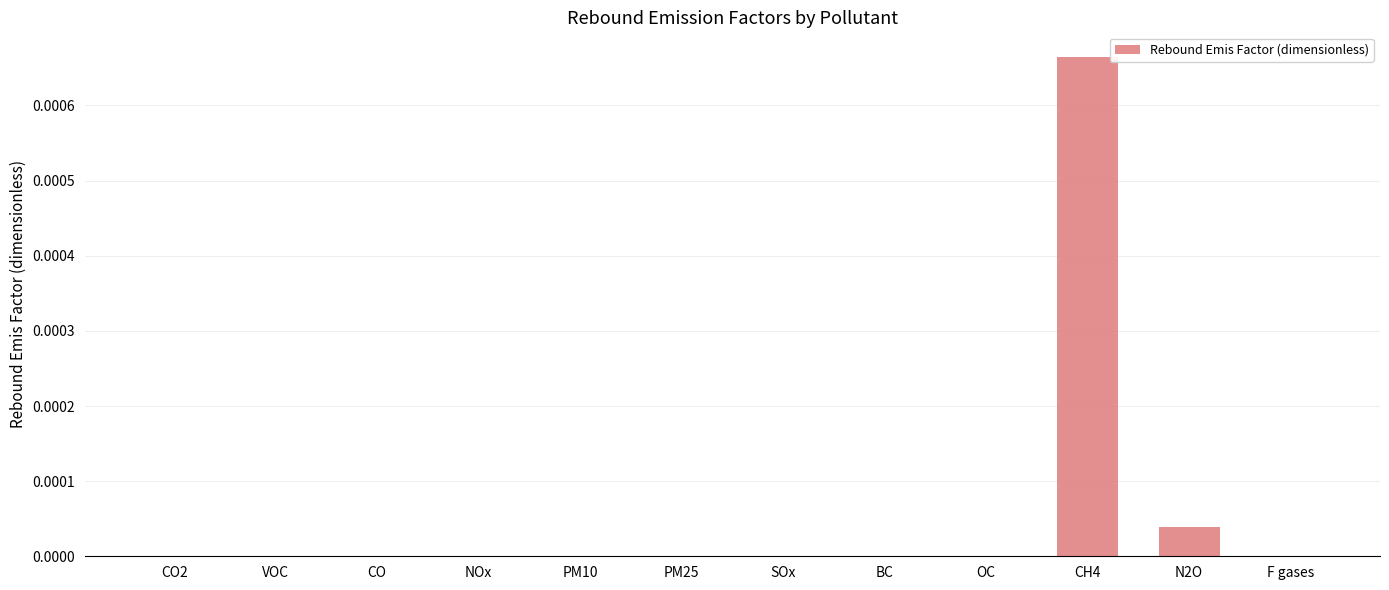

The chart shows a value of 0.0 at F gases. True or false?

True